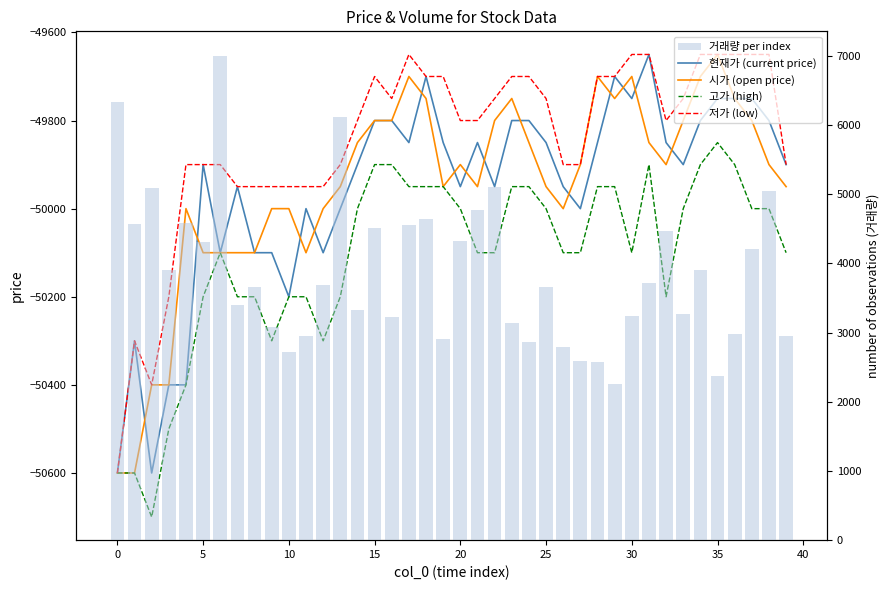

The value of 거래량 per index at 25 is 3663. True or false?

True